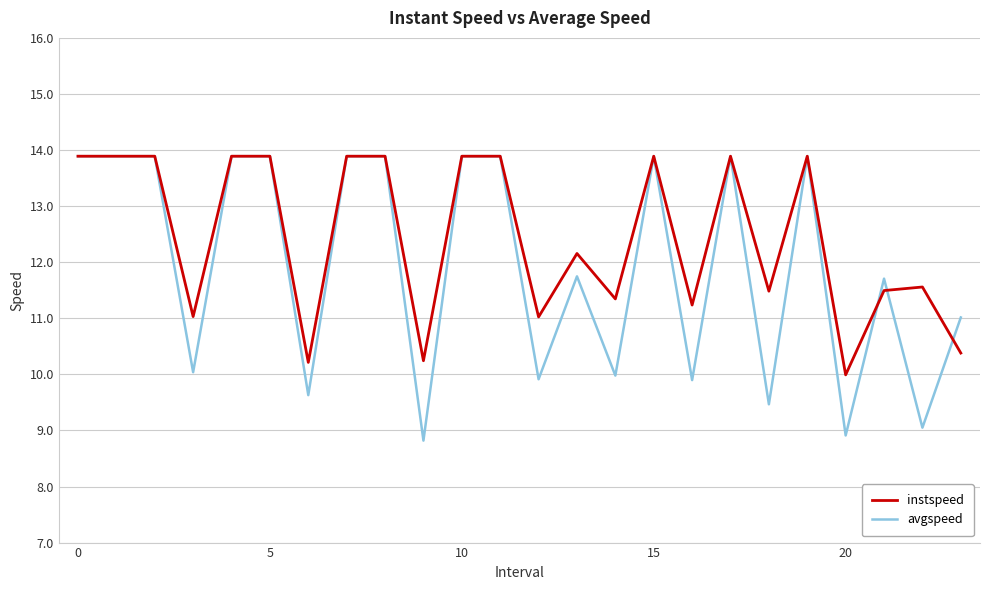

Which series has the largest total across all categories?

instspeed